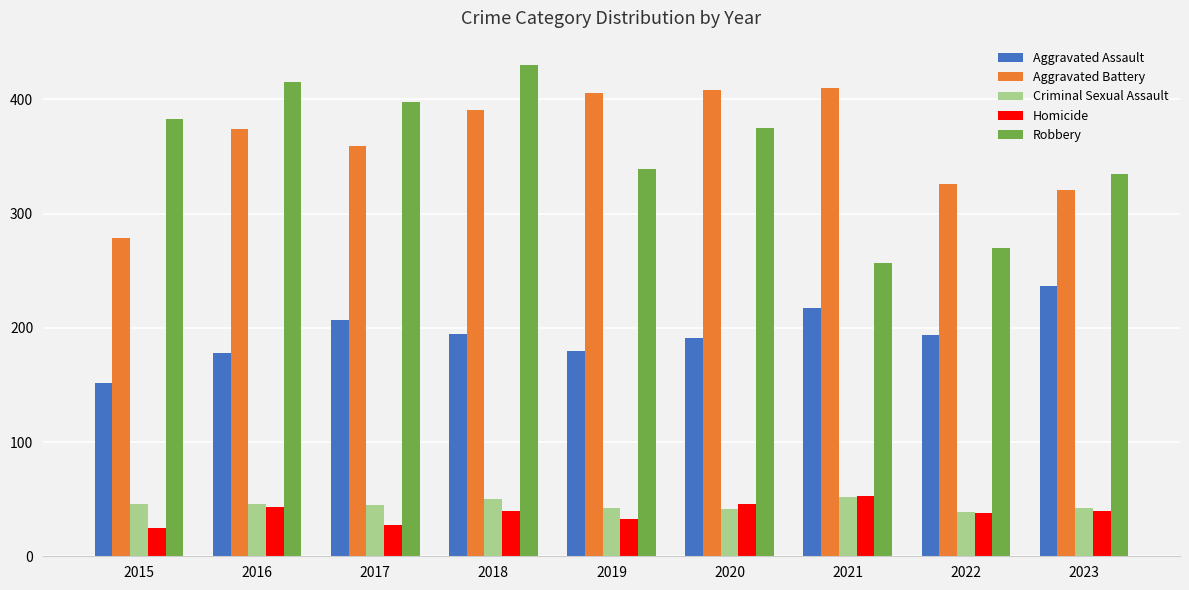

What is the difference between the highest and lowest values at 2020?

367